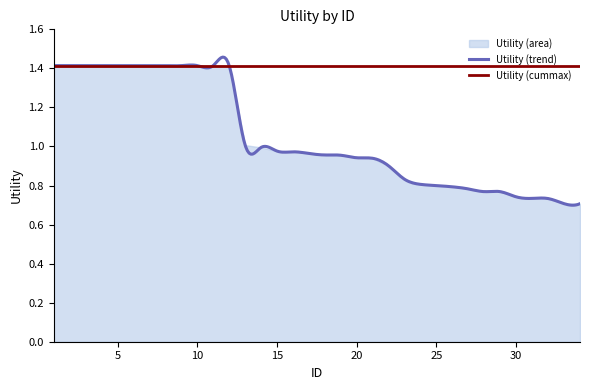

What is the minimum value shown in the chart?

0.7